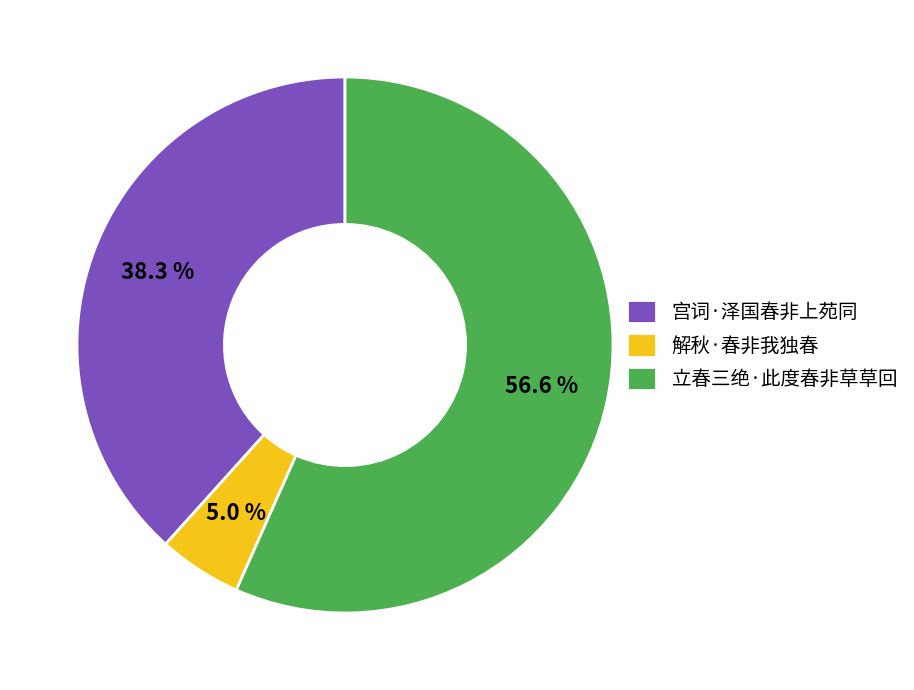

Is 解秋·春非我独春 the majority of the pie?

No